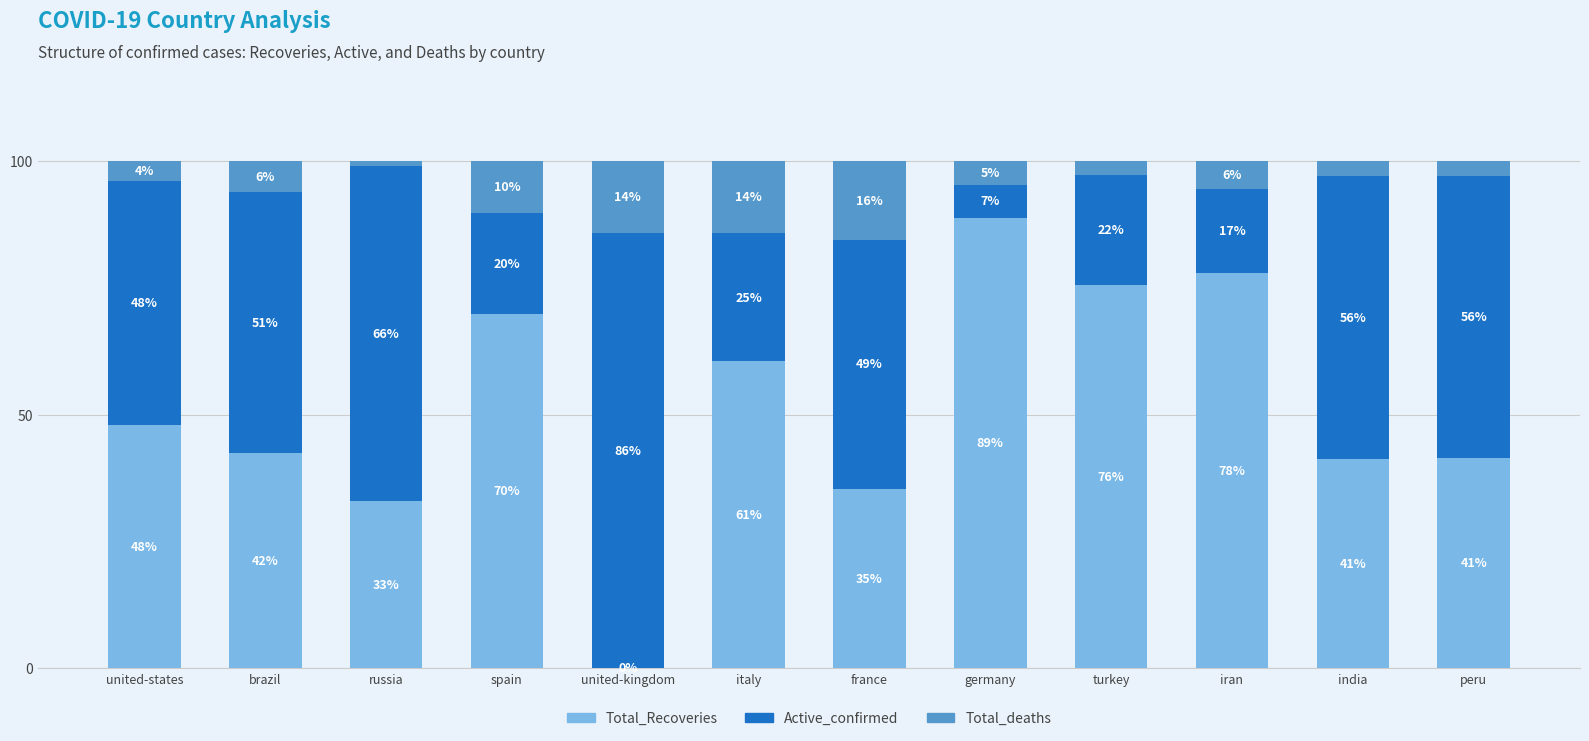

What are all the series names shown in the legend?

Total_Recoveries, Active_confirmed, Total_deaths